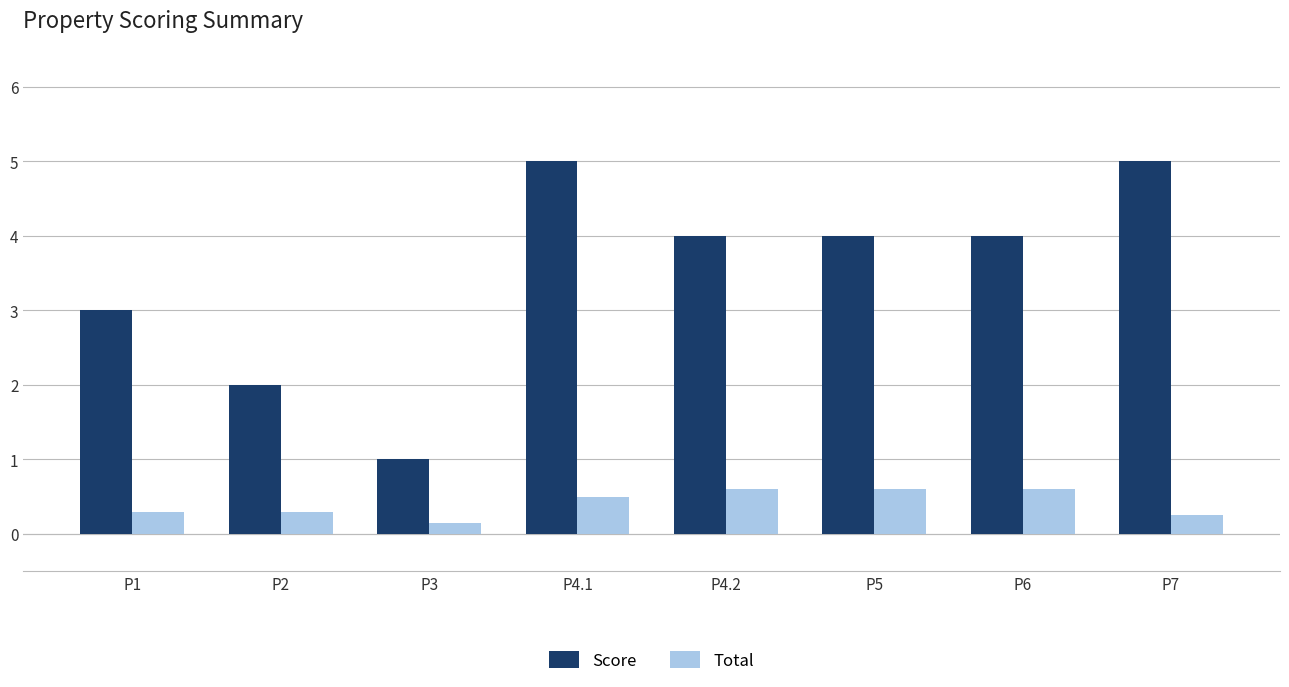

What is the total value across all series at P4.2?

4.6